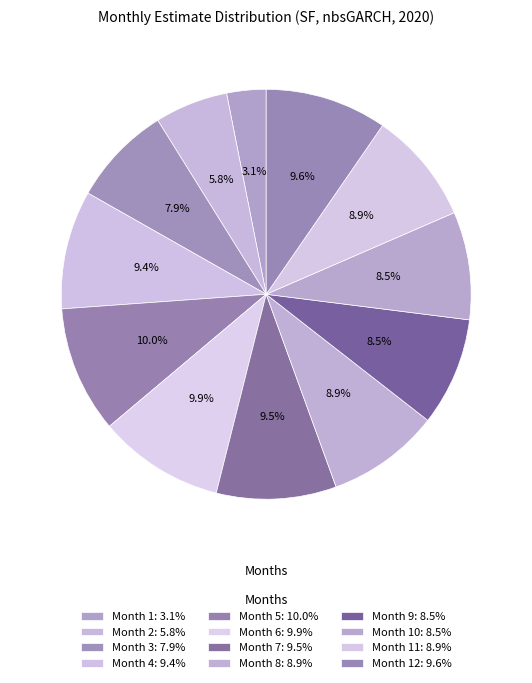

How many segments does this pie chart have?

12